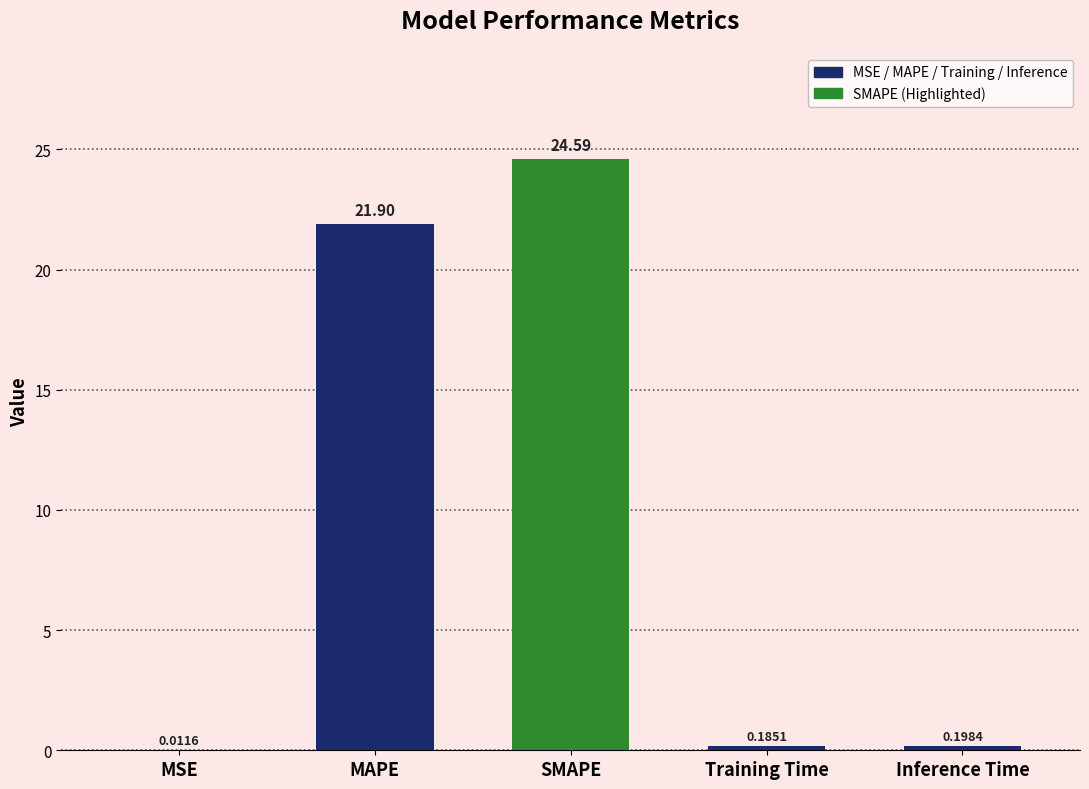

Which has a higher value, MAPE or Inference Time?

MAPE